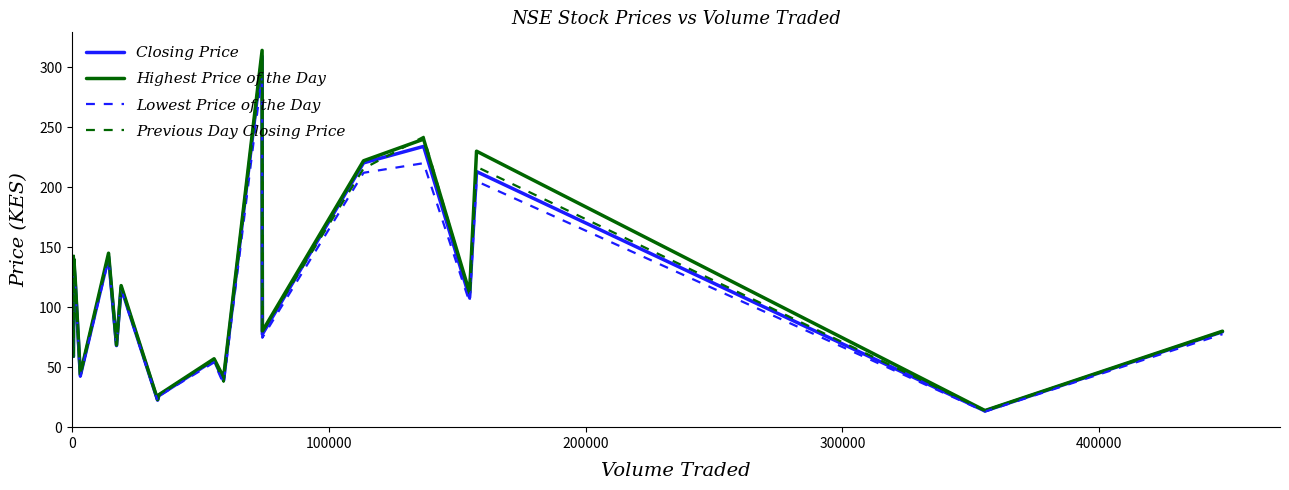

What is the smallest value displayed?

13.0